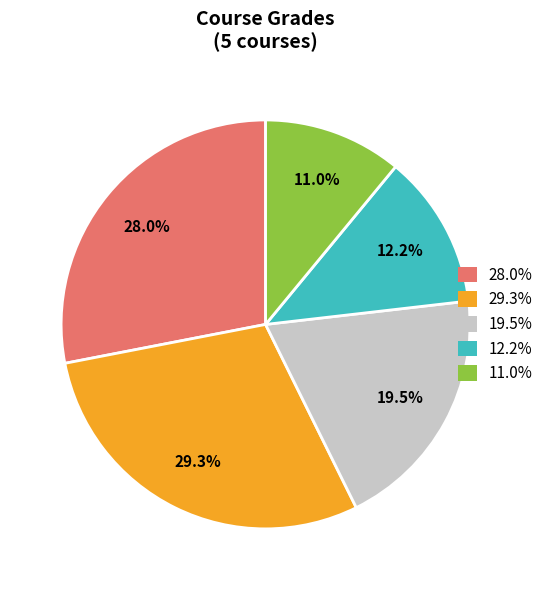

Is there a majority slice in this chart?

No